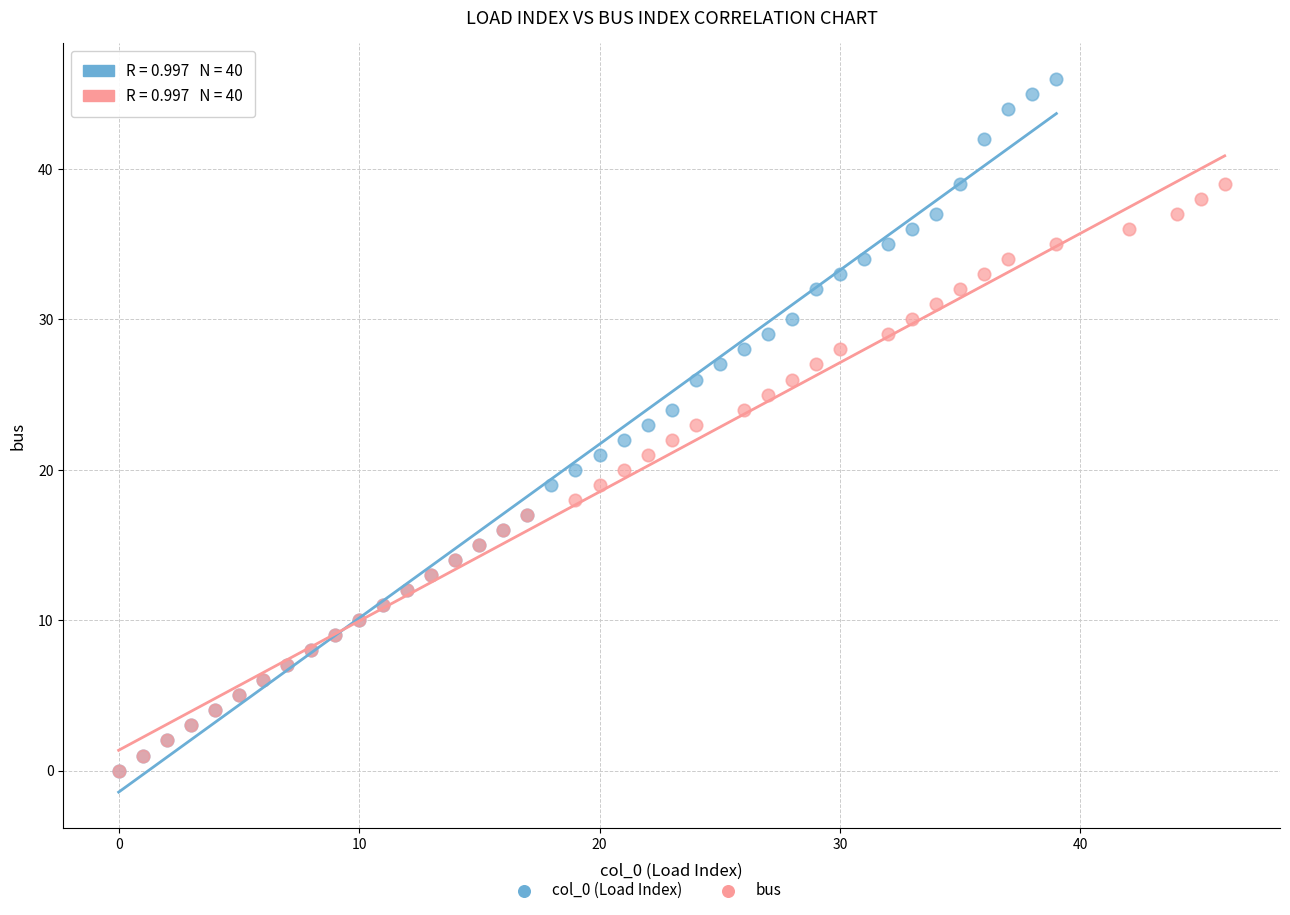

Which series contains the highest Y value?

col_0 (Load Index)